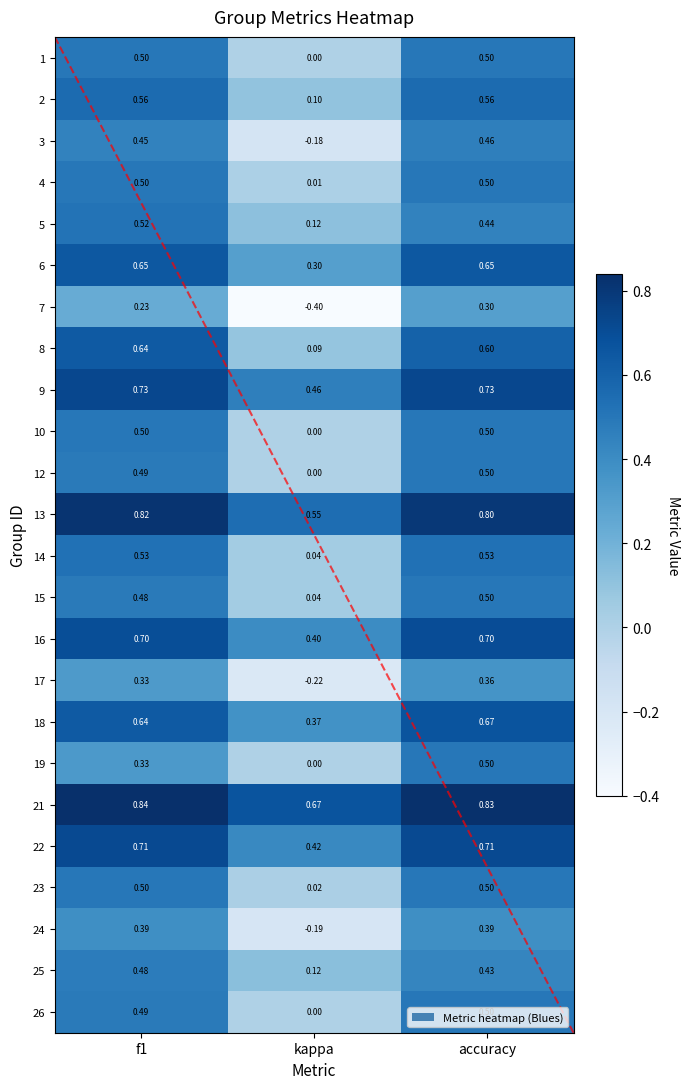

At which label is 26 closest to 0?

kappa